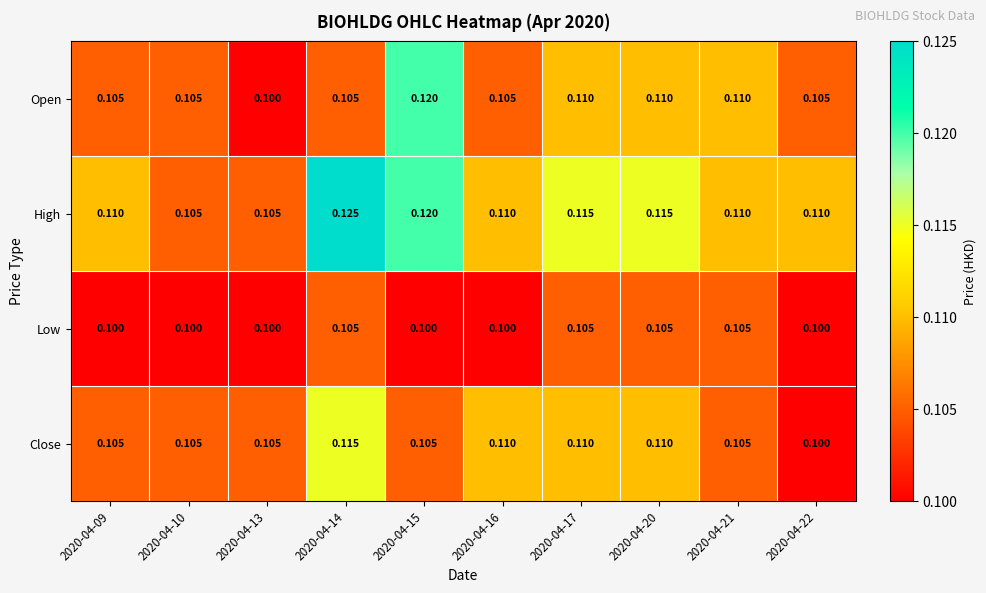

Rank the series by their maximum value, from lowest to highest.

Low, Close, Open, High